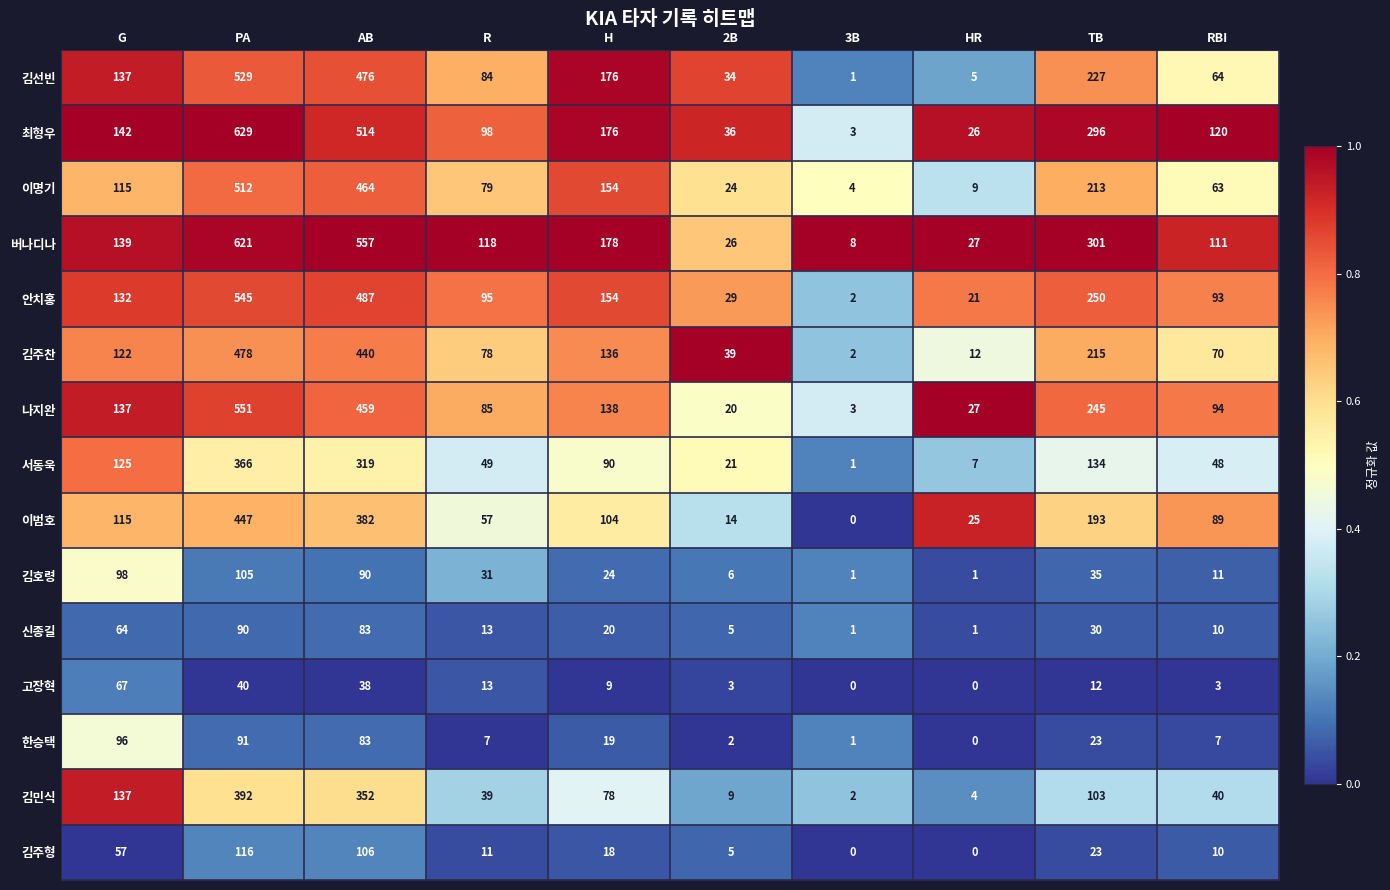

List the series in order of their peak value, highest first.

최형우, 버나디나, 나지완, 안치홍, 김선빈, 이명기, 김주찬, 이범호, 김민식, 서동욱, 김주형, 김호령, 한승택, 신종길, 고장혁